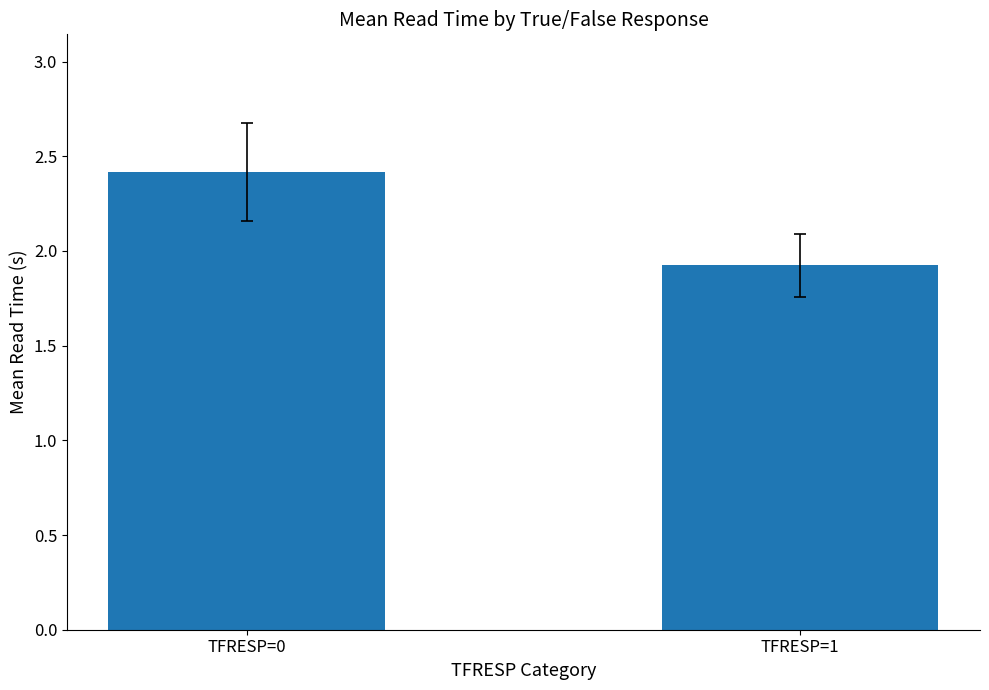

Reading left to right, list all the values displayed in this chart.

TFRESP=0=2.4	TFRESP=1=1.9